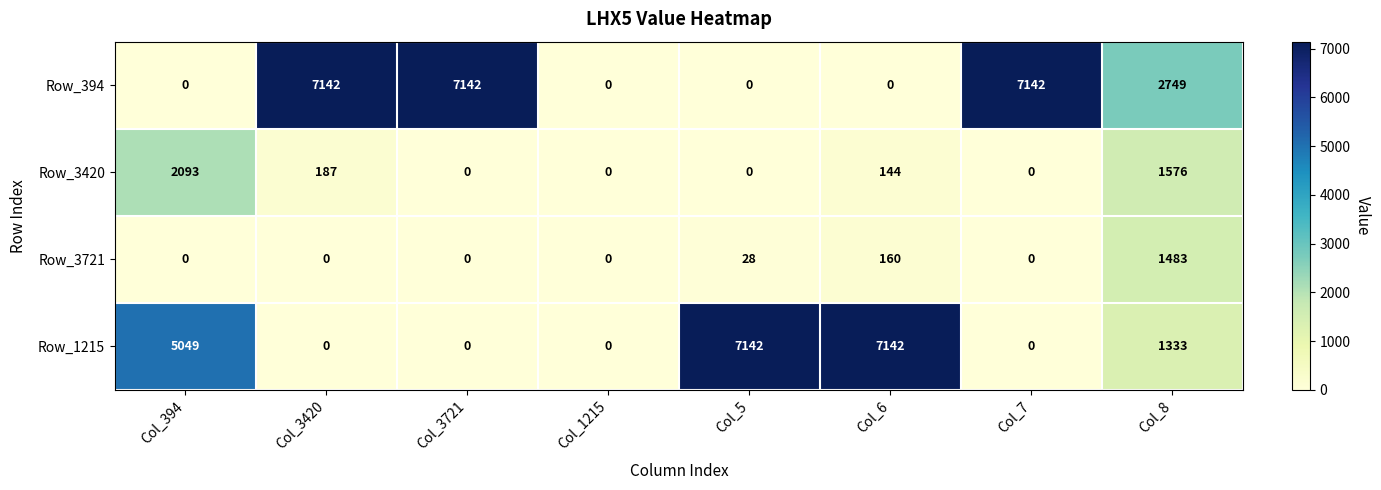

Where does the Row_394 series first go above 2749?

Col_3420